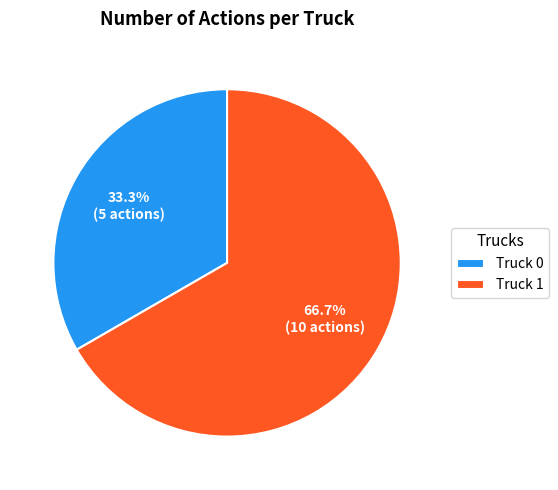

To the nearest percent, what is the difference between the largest and smallest slice percentages?

33%